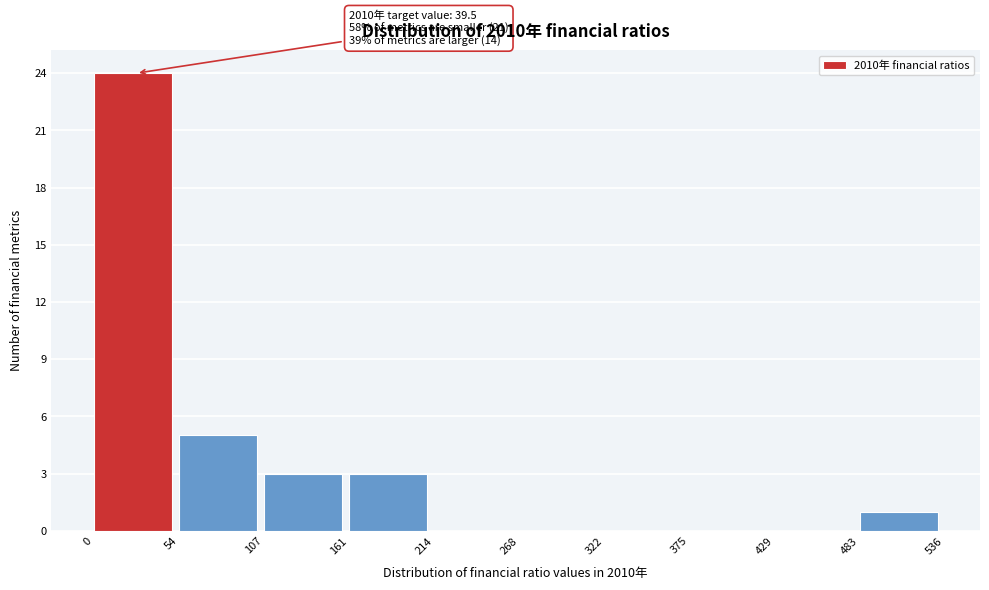

Over which range of the x-axis is the bar tallest?

0 to 54